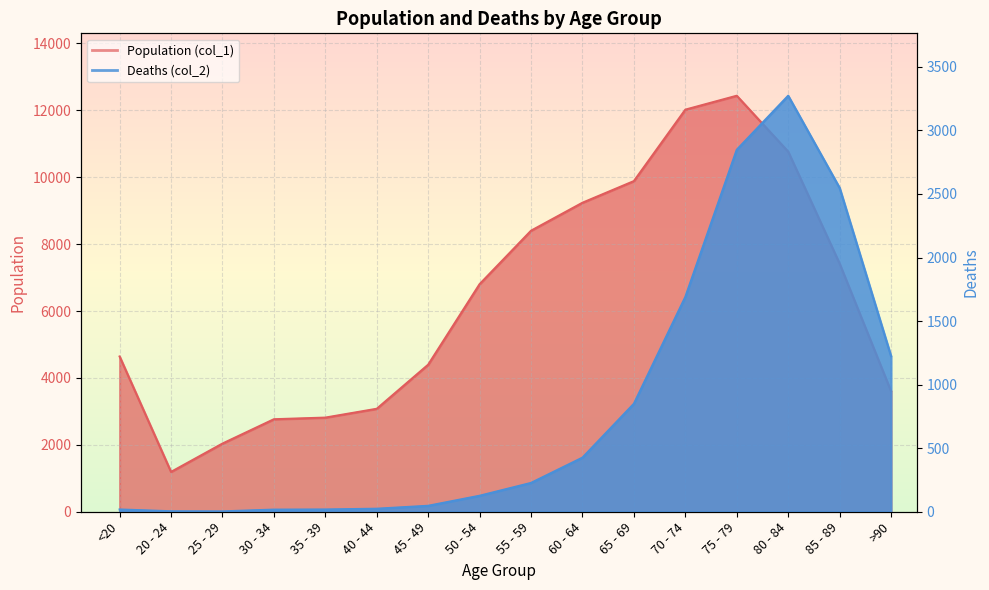

Rank the series by their maximum value, from highest to lowest.

Population (col_1), Deaths (col_2)